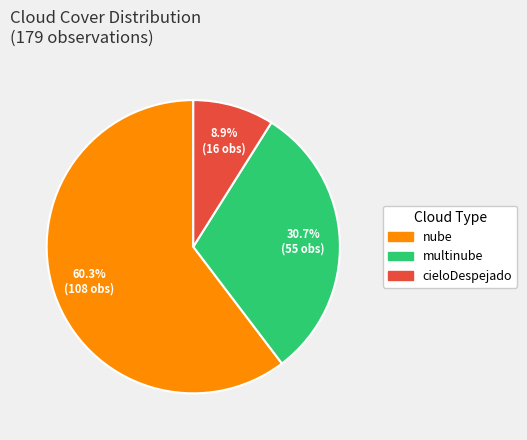

Which category has the smallest portion of the pie?

cieloDespejado